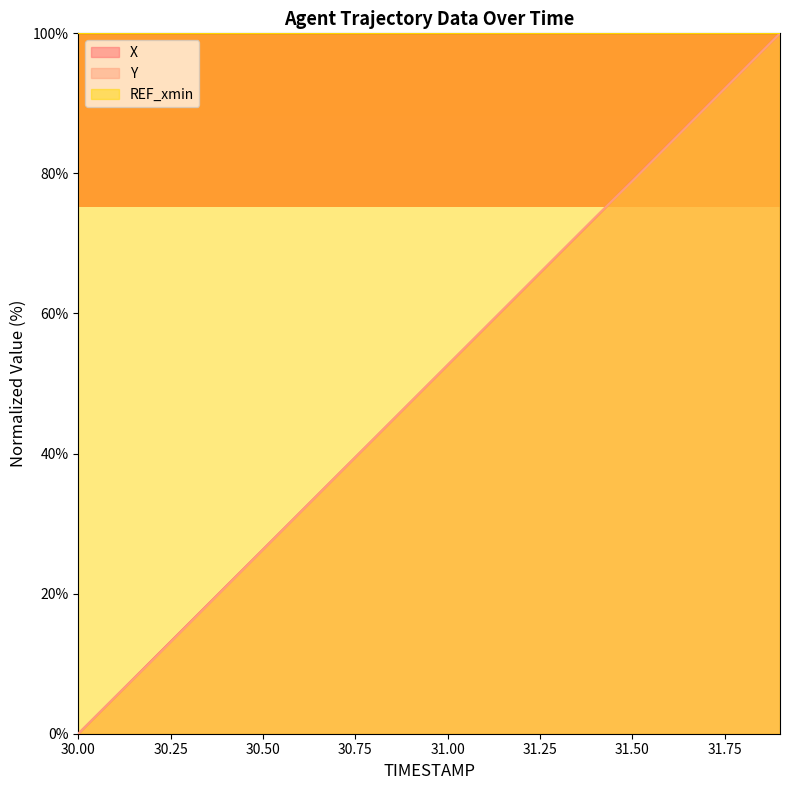

What is the maximum value shown in the chart?

100.0